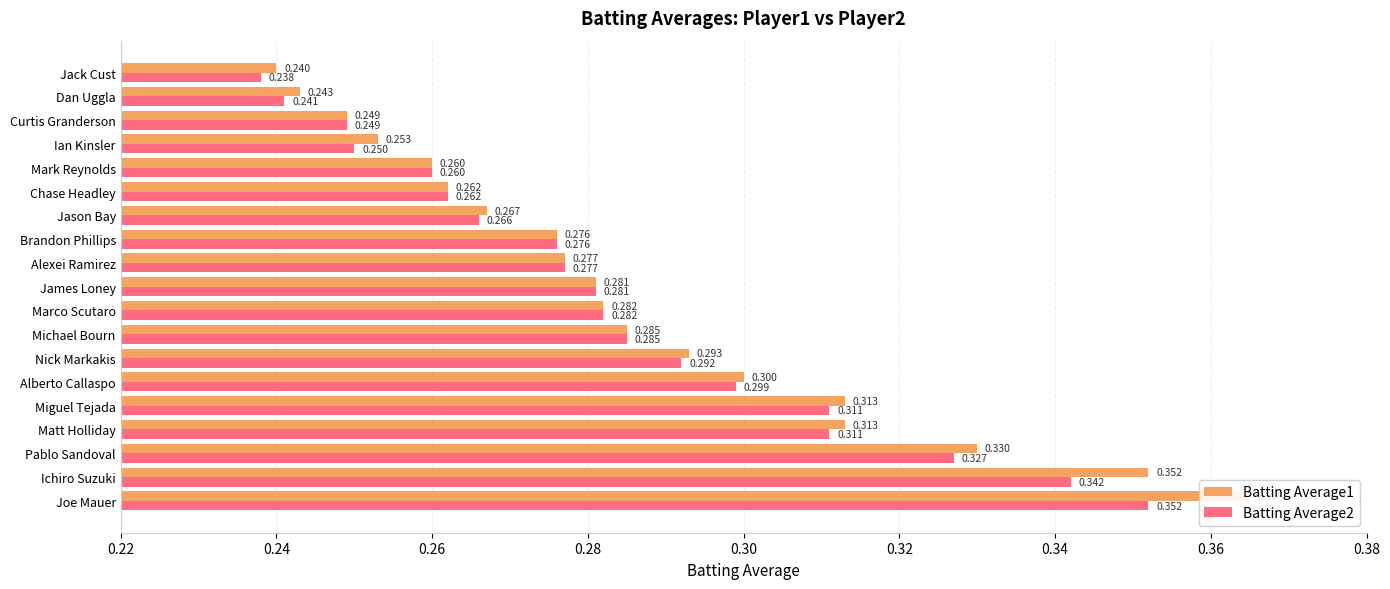

Which series has the widest spread of values?

Batting Average1